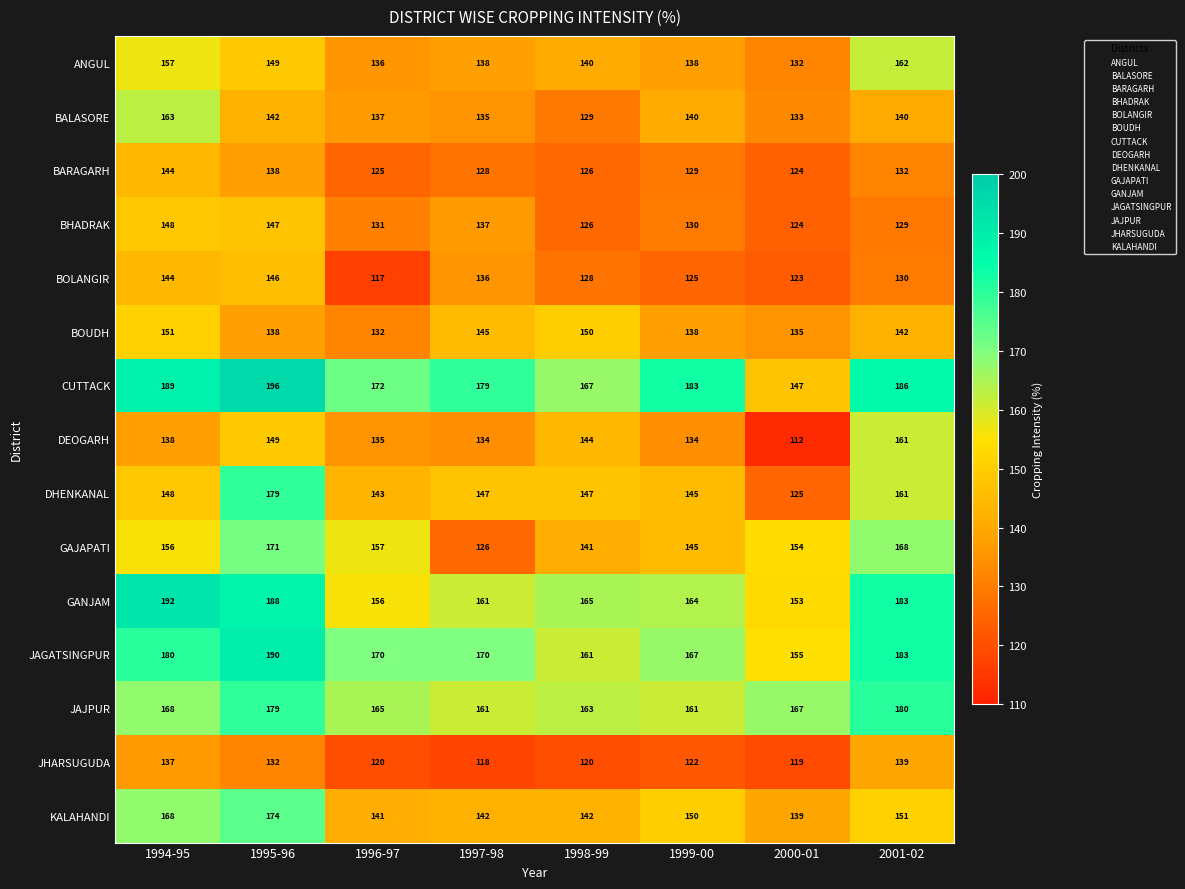

What is the difference between the second highest and minimum values in the KALAHANDI series?

29